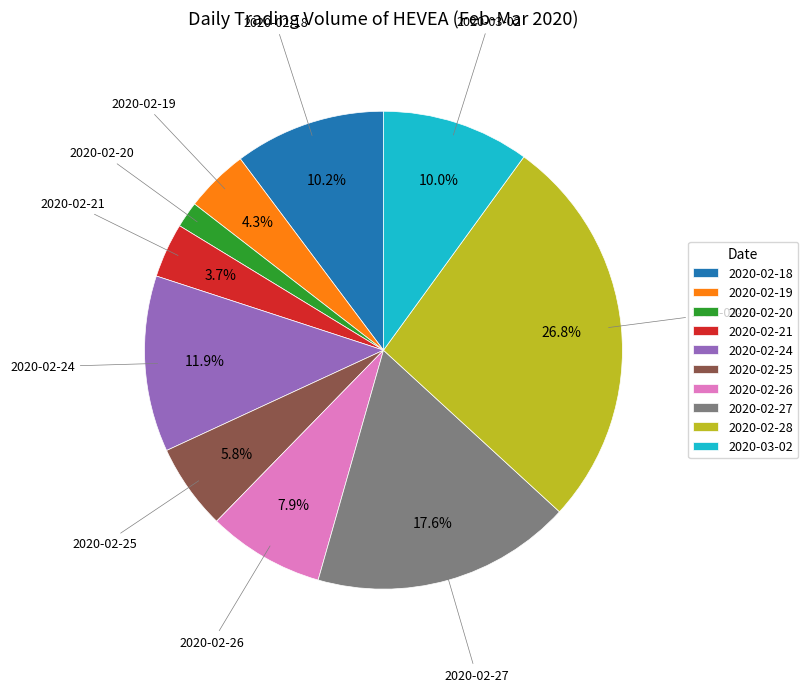

To the nearest percent, what portion does 2020-02-28 represent?

27%